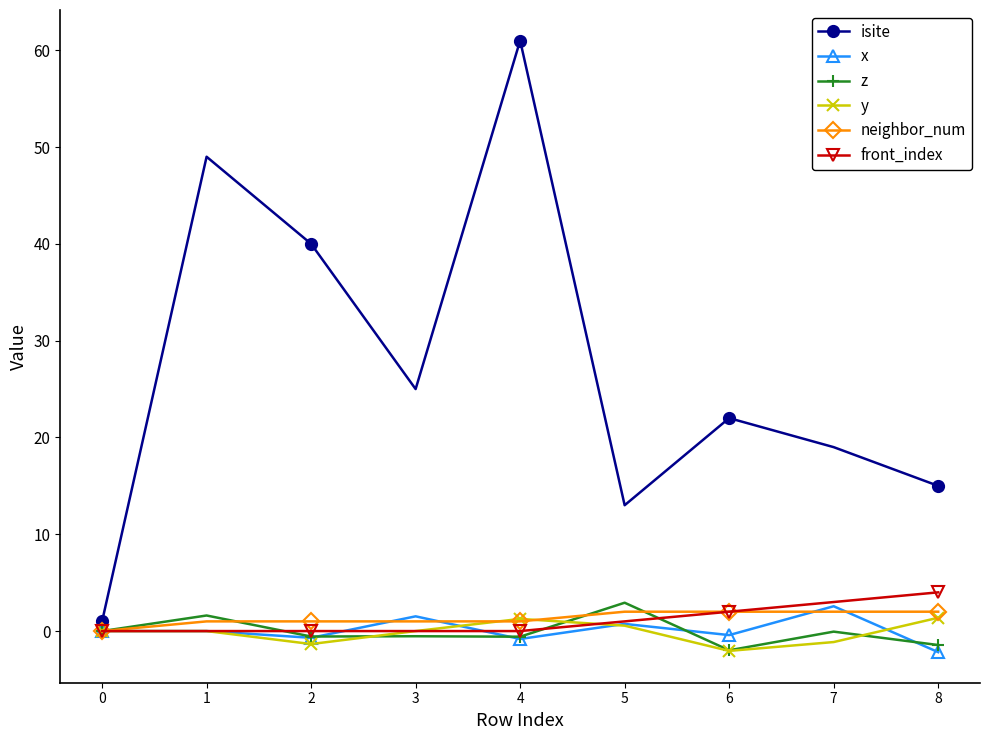

What is the value of the neighbor_num point at the 3rd from the left?

1.0